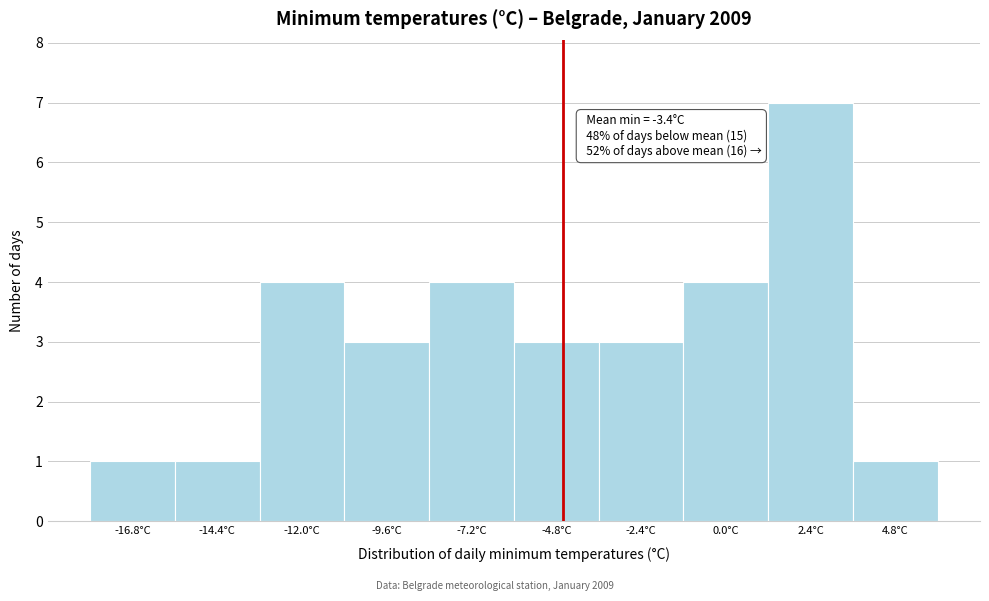

Reading left to right, list all the values displayed in this chart.

-16.8°C=1	-14.4°C=1	-12.0°C=4	-9.6°C=3	-7.2°C=4	-4.8°C=3	-2.4°C=3	0.0°C=4	2.4°C=7	4.8°C=1